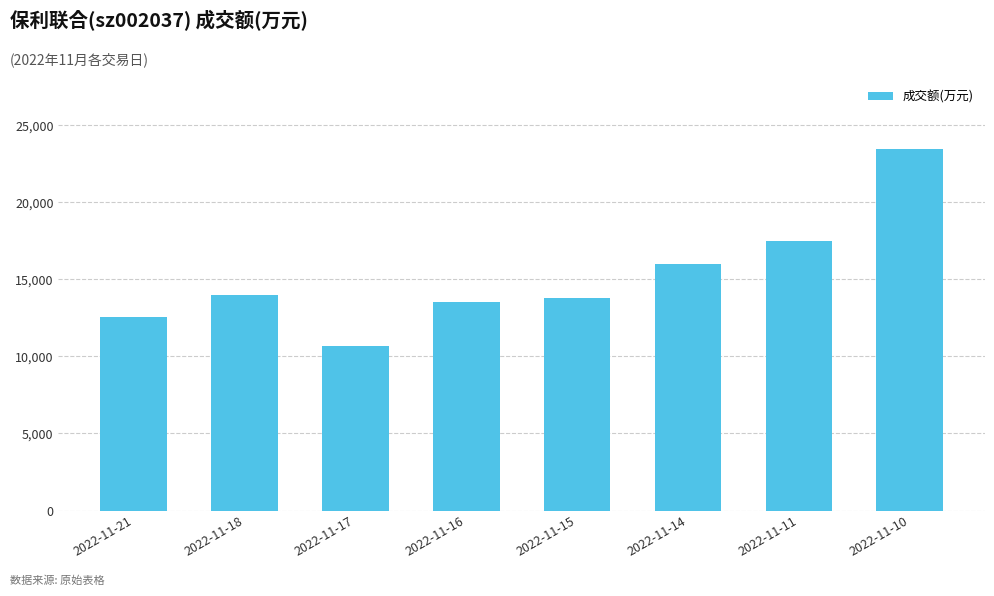

What is the greatest value displayed?

23433